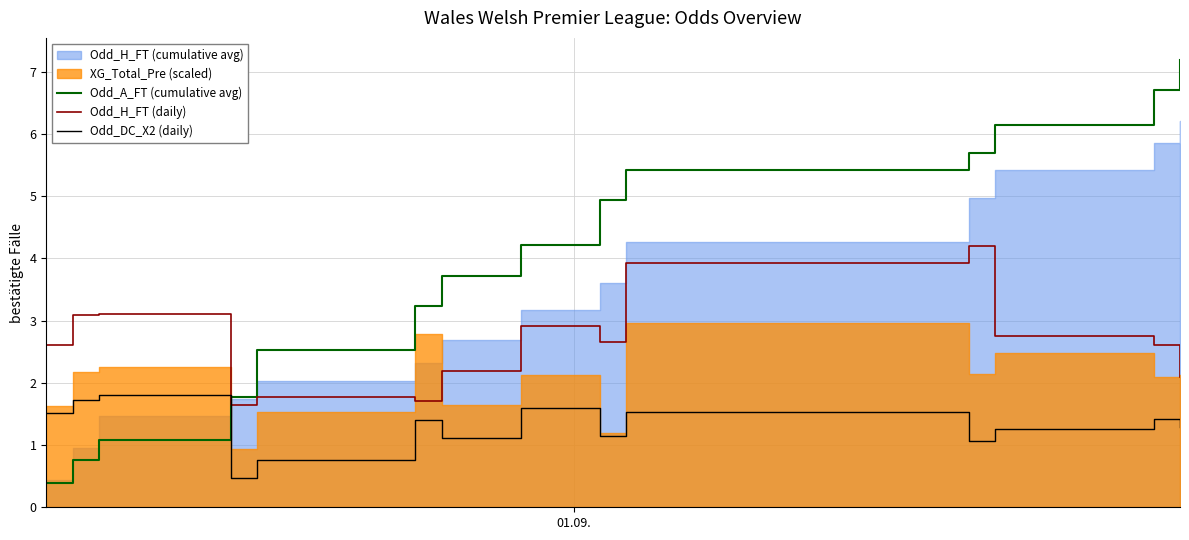

True or false: Odd_H_FT (daily) and Odd_A_FT (cumulative avg) cross at least once.

True